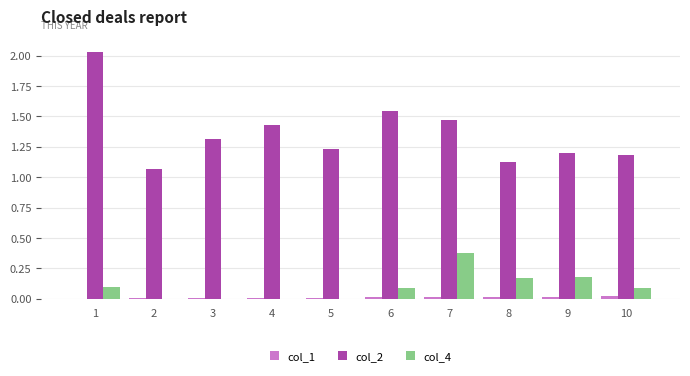

True or false: col_4 has a value of 0.0 at 4.

True